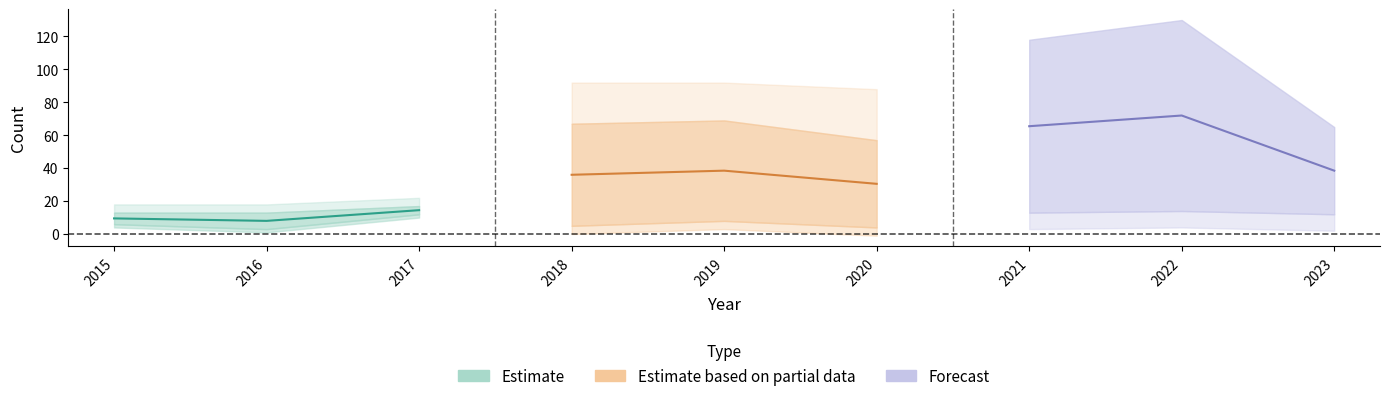

Where is the first local maximum for Robbery?

2019